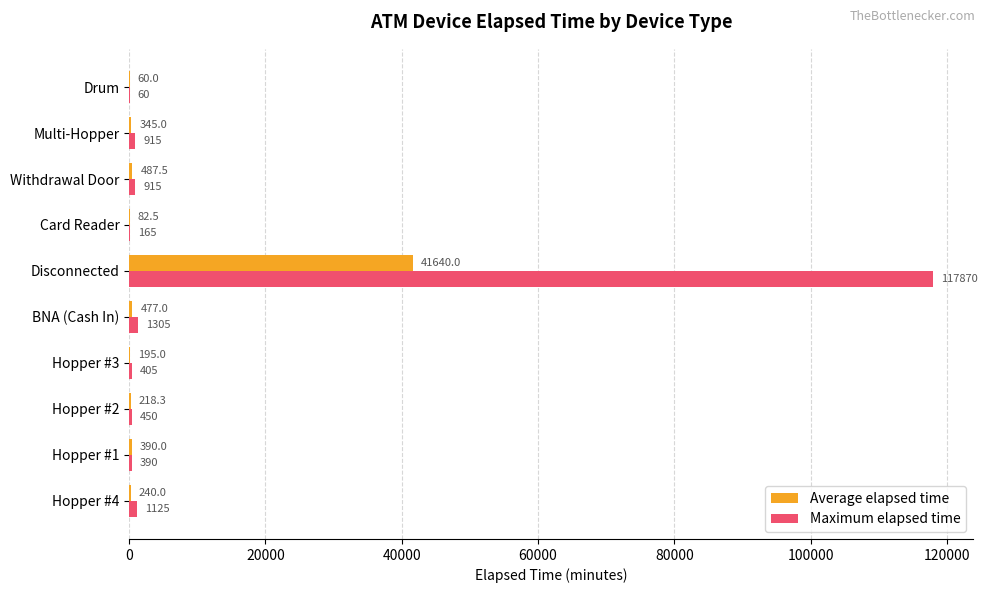

What is the total value across all series at Disconnected?

159510.0